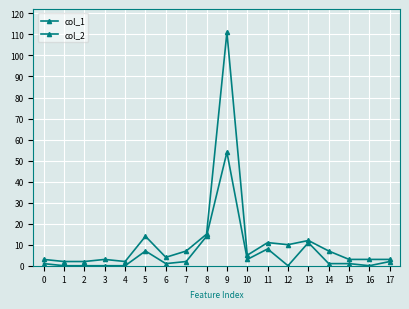

True or false: col_1 and col_2 cross at least once.

False